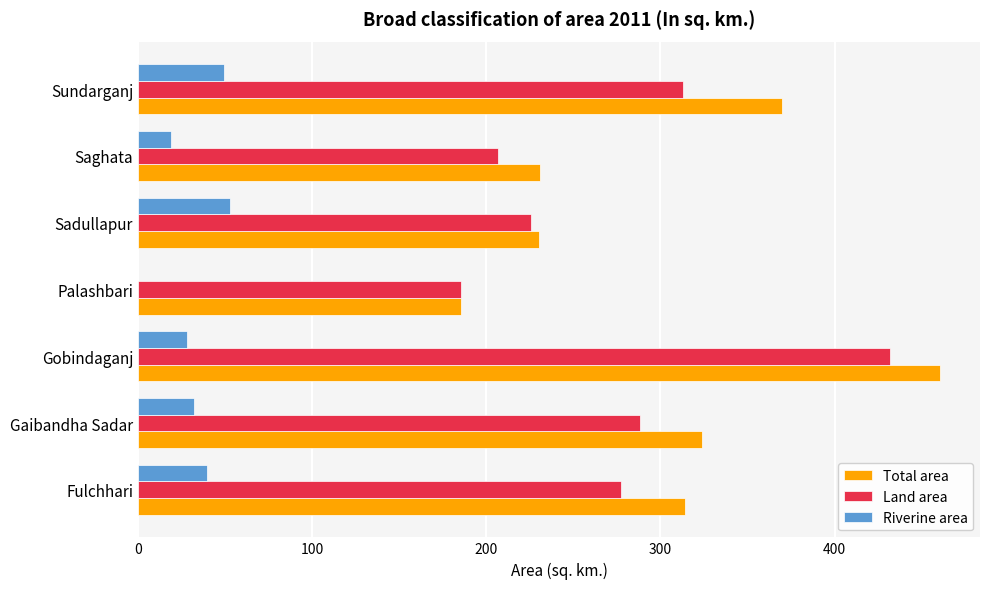

What are all the series names shown in the legend?

Total area, Land area, Riverine area